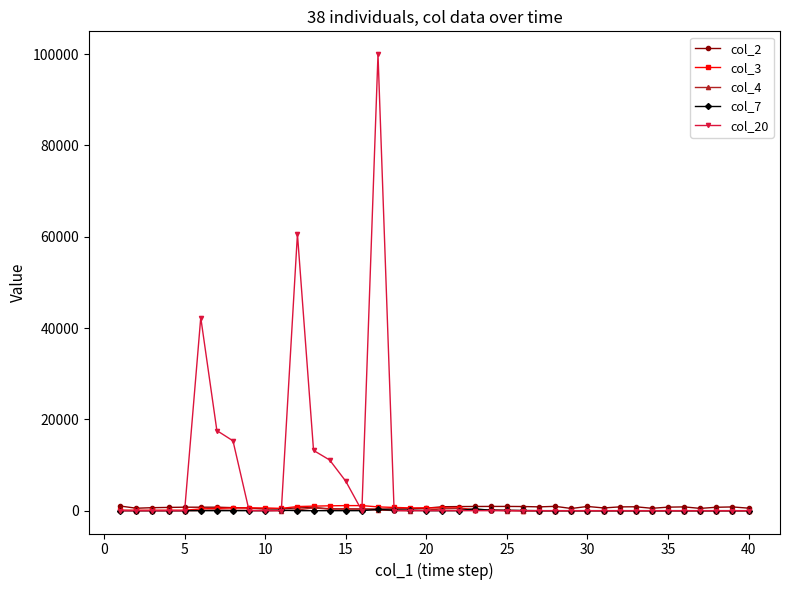

Which series has the largest total across all categories?

col_20